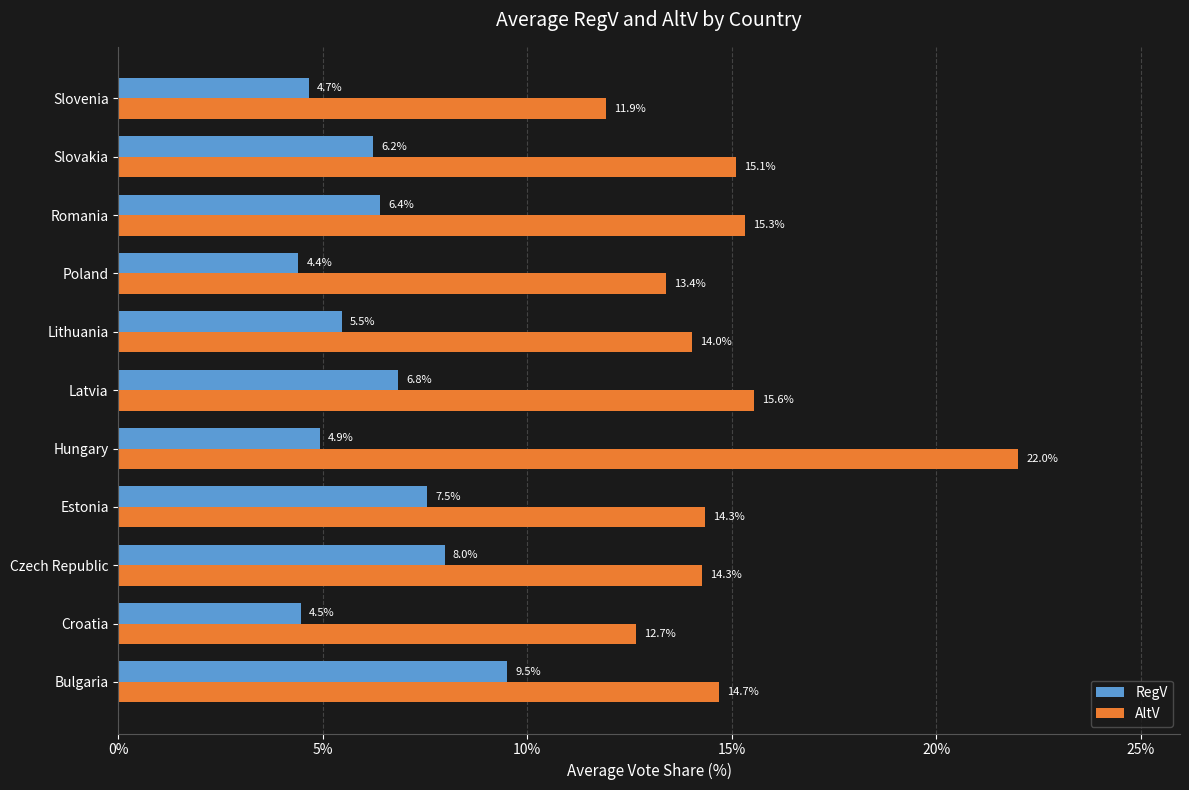

How many values in the RegV series exceed 6?

6